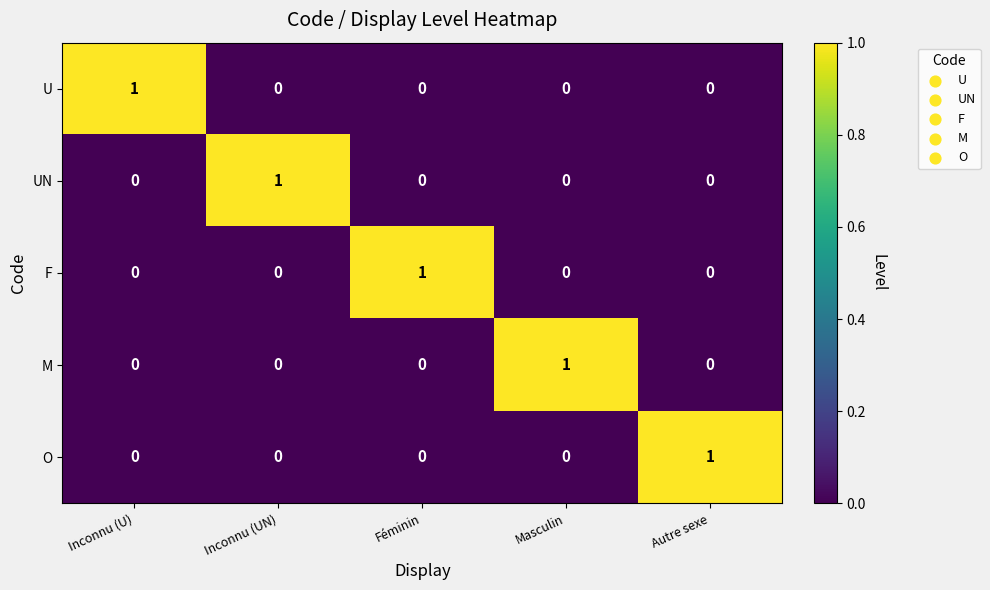

At how many categories does at least one series exceed 0?

5